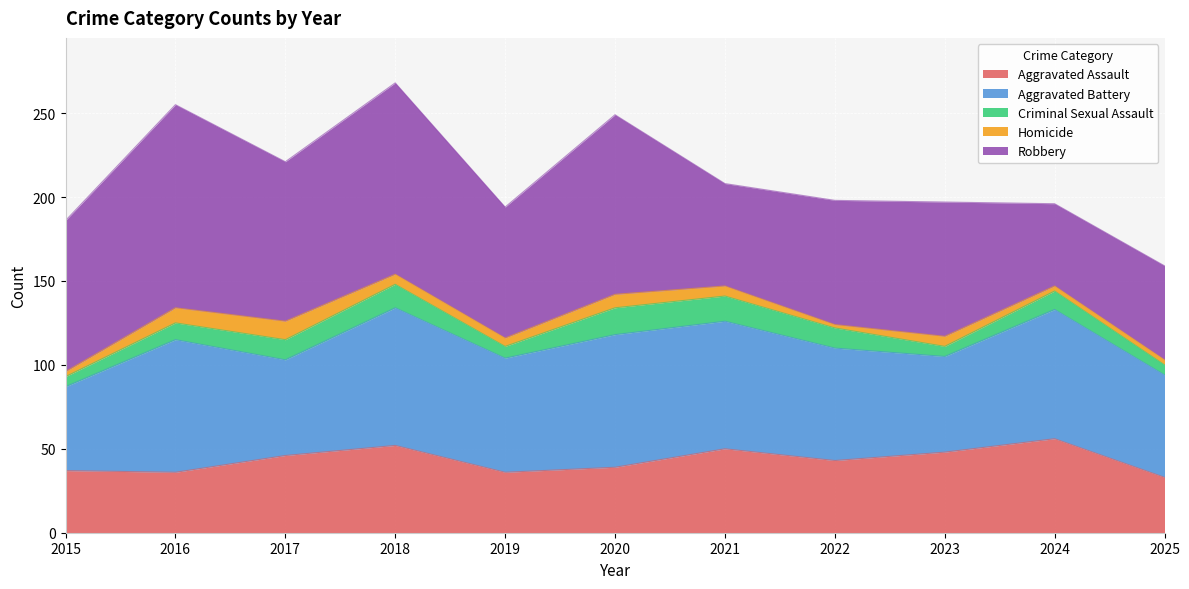

What is the sum of the Criminal Sexual Assault values at 2024 and 2021?

26